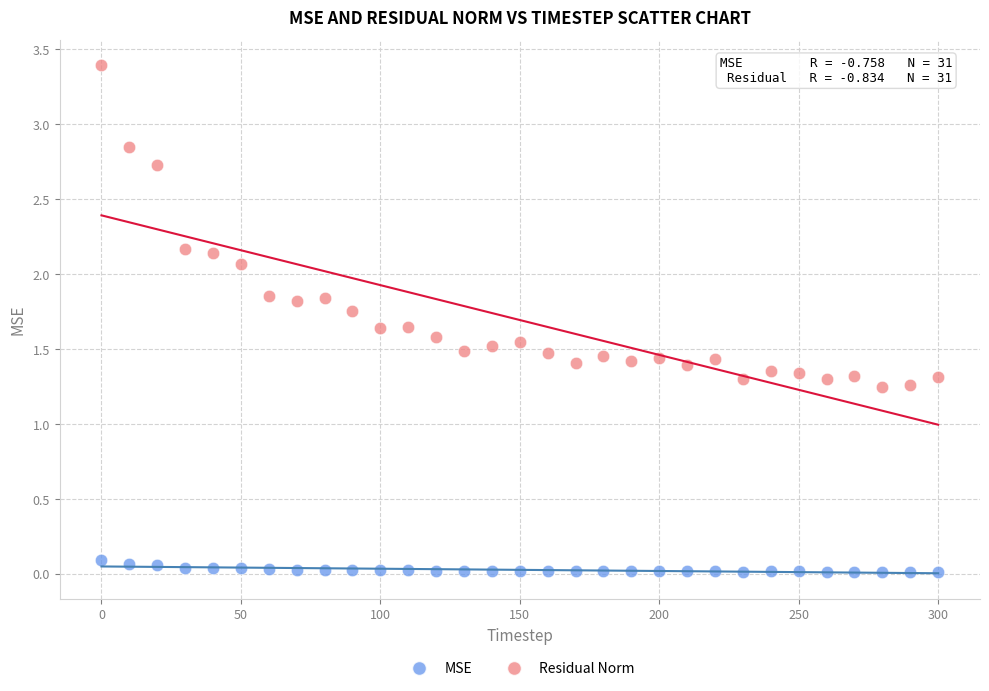

Across all data points, what is the range of Y values (max minus min)?

3.4